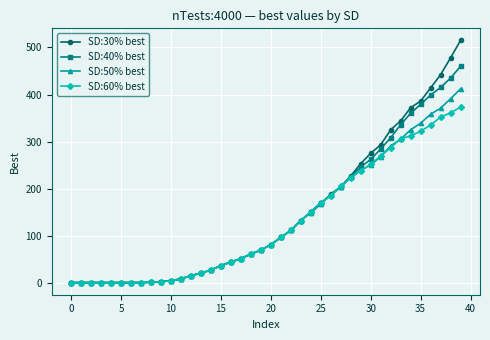

What is the greatest value displayed?

515